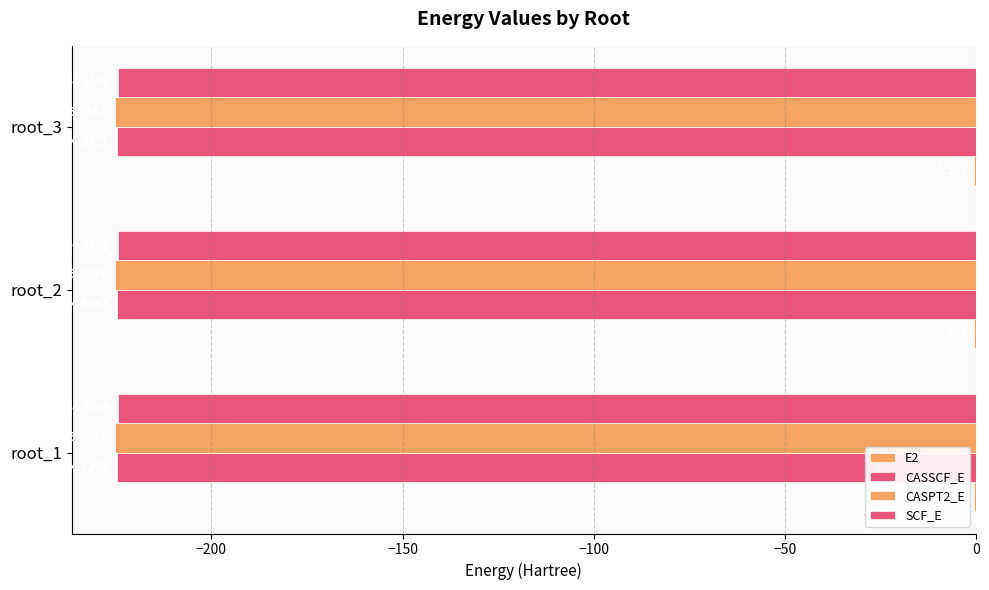

What is the value of the CASPT2_E bar at the 1st from the left?

-225.3